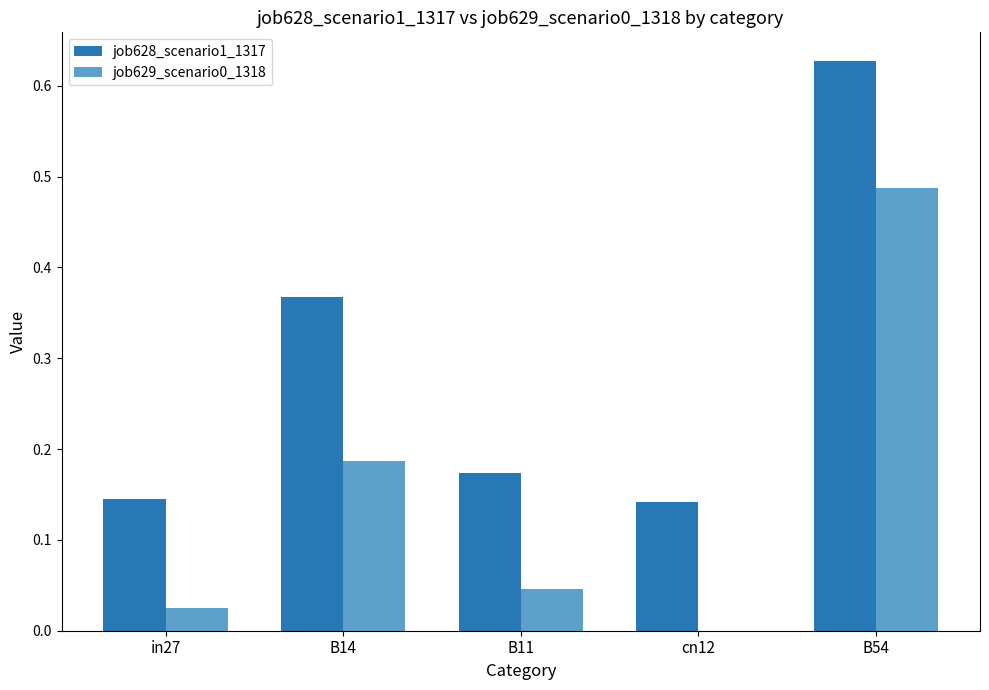

How many data points in job629_scenario0_1318 are above 0?

4